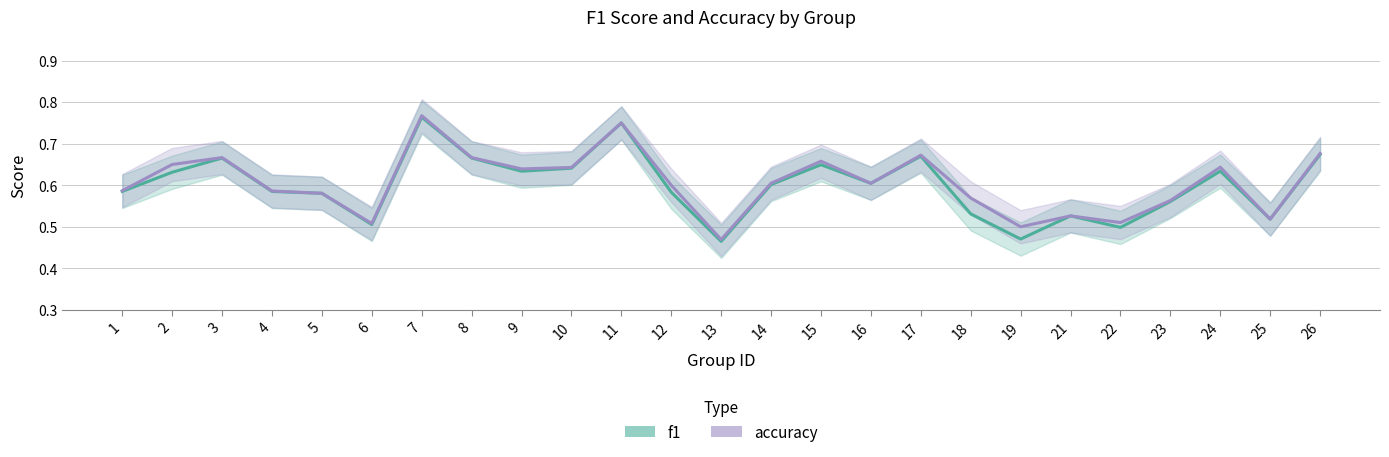

Reading right to left, transcribe all the data shown in this chart.

f1: 26=0.7	25=0.5	24=0.6	23=0.6	22=0.5	21=0.5	19=0.5	18=0.5	17=0.7	16=0.6	15=0.6	14=0.6	13=0.5	12=0.6	11=0.8	10=0.6	9=0.6	8=0.7	7=0.8	6=0.5	5=0.6	4=0.6	3=0.7	2=0.6	1=0.6
accuracy: 26=0.7	25=0.5	24=0.6	23=0.6	22=0.5	21=0.5	19=0.5	18=0.6	17=0.7	16=0.6	15=0.7	14=0.6	13=0.5	12=0.6	11=0.8	10=0.6	9=0.6	8=0.7	7=0.8	6=0.5	5=0.6	4=0.6	3=0.7	2=0.7	1=0.6